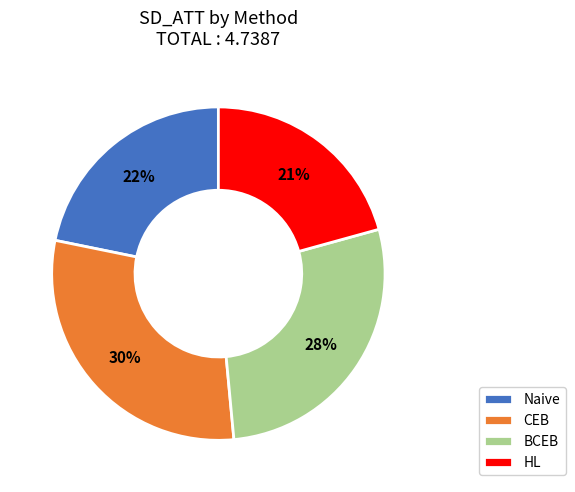

Is there any slice that represents more than half of the pie?

No